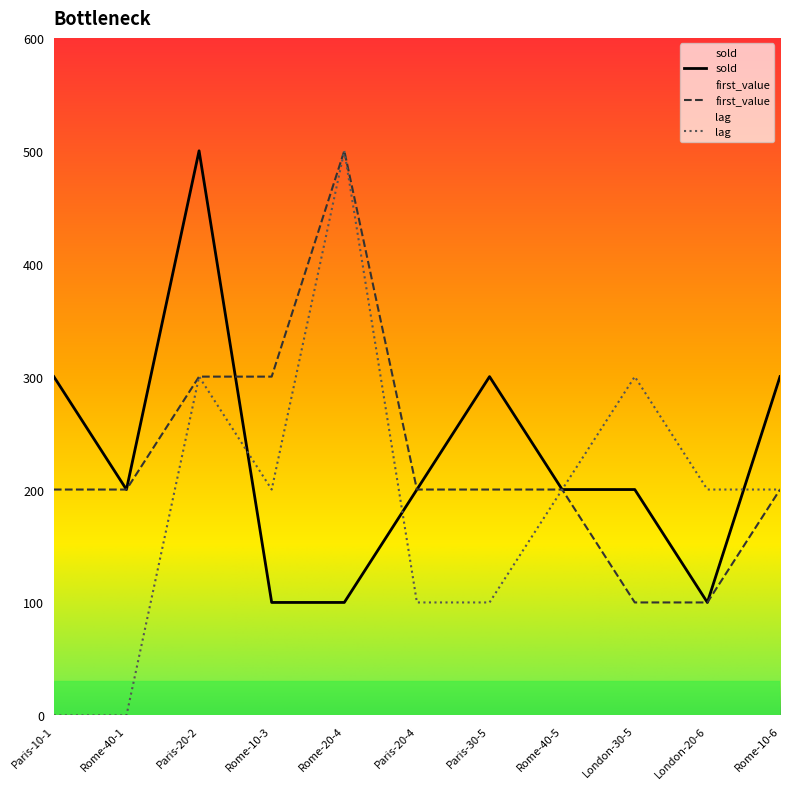

What is the label of the 8th point from the right?

Rome-10-3